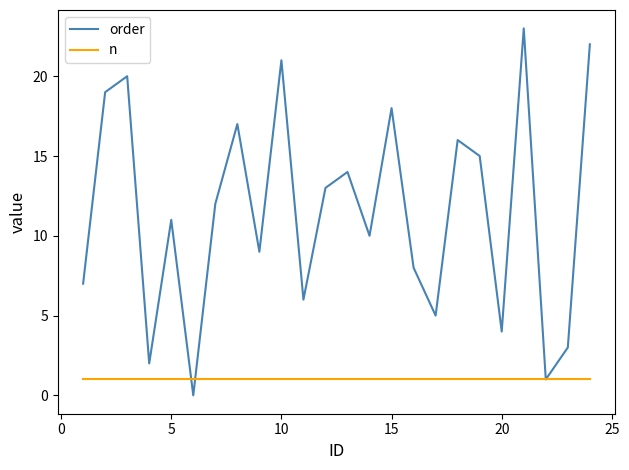

List the series in order of their peak value, lowest first.

n, order